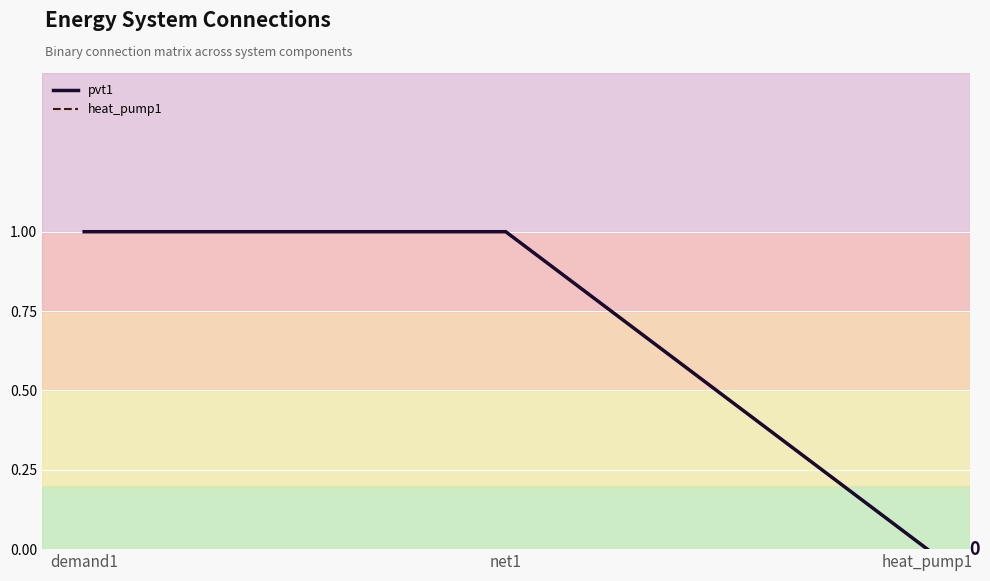

Is the value of pvt1 at heat_pump1 greater than the value of heat_pump1 at heat_pump1?

No